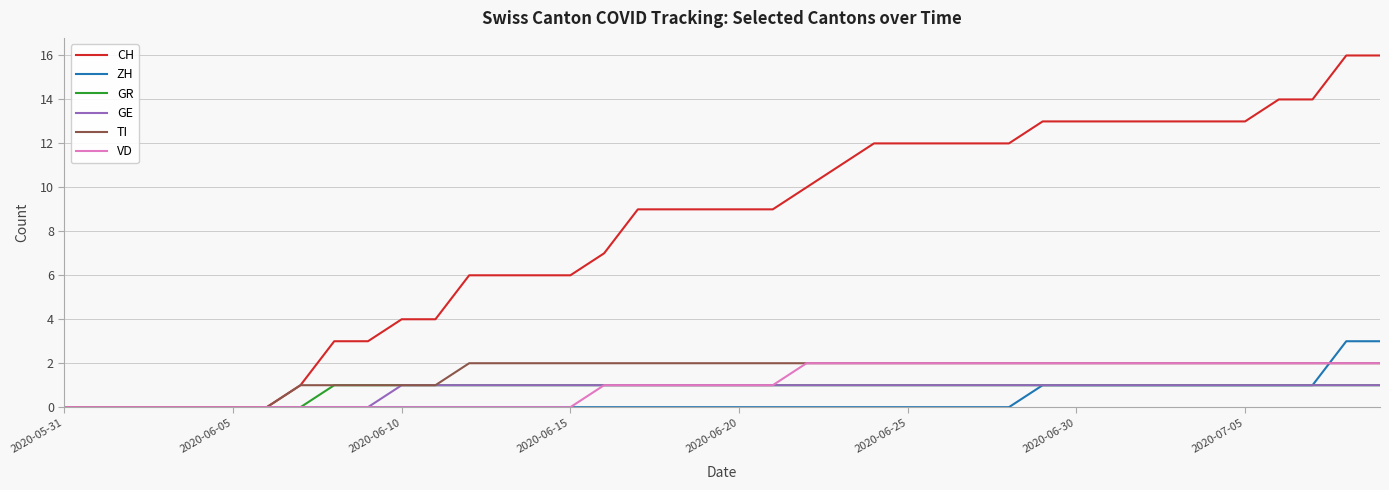

Does the chart display data point markers on the line(s)?

No